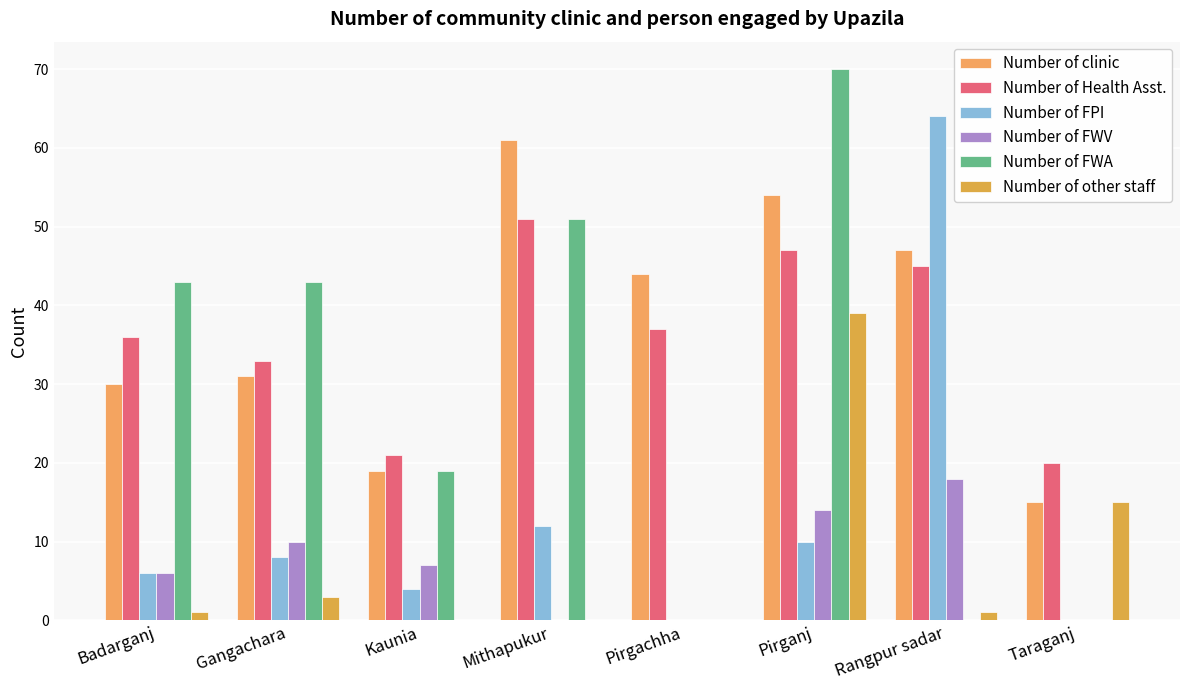

Which category has the highest value in the Number of Health Asst. series?

Mithapukur